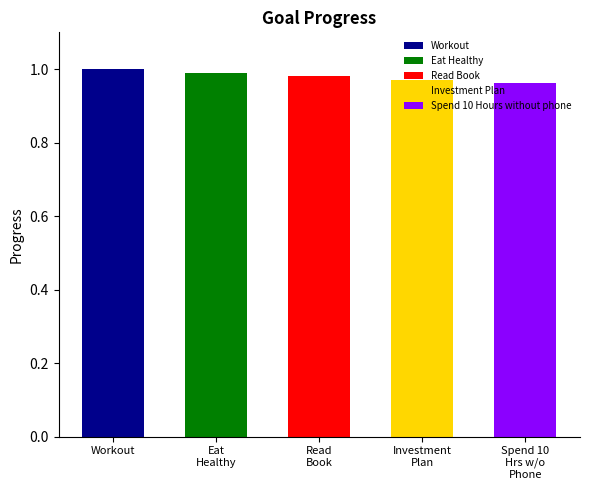

Reading right to left, list all the values displayed in this chart.

Spend 10 Hours without phone=1.0	Investment Plan=1.0	Read Book=1.0	Eat Healthy=1.0	Workout=1.0